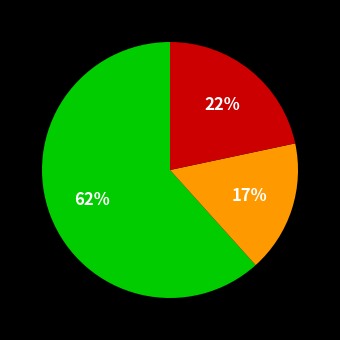

To the nearest percent, what is the average slice percentage?

33%